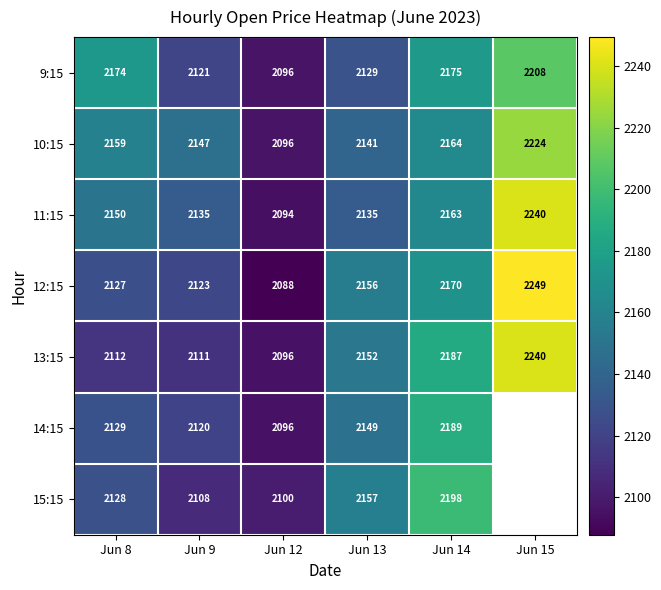

How many data points does each series have?

6